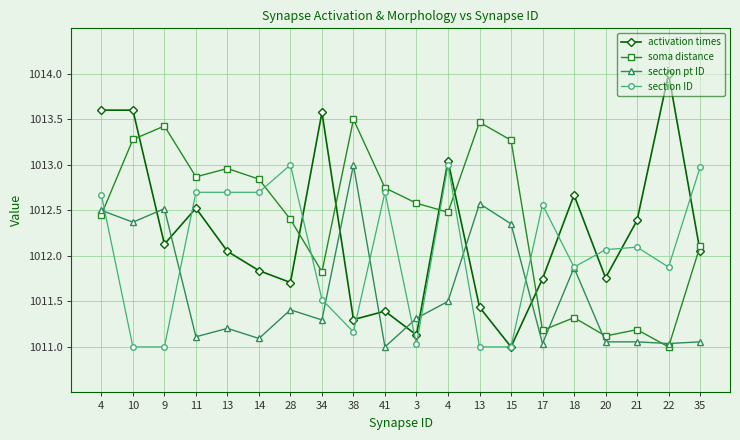

List the series in order of their overall mean, lowest first.

section pt ID, section ID, activation times, soma distance